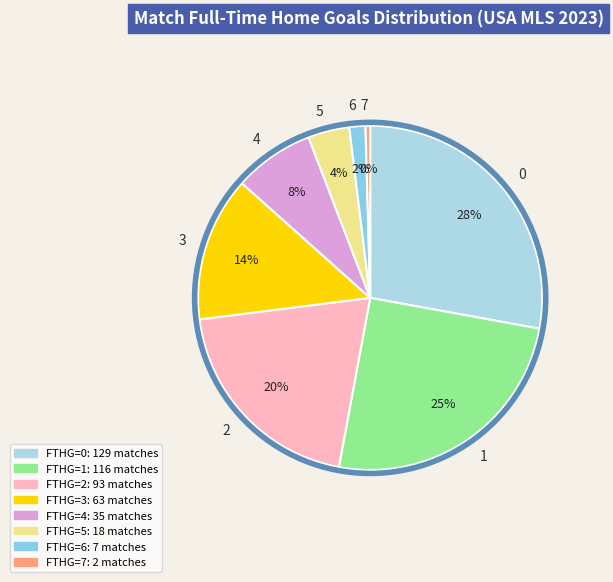

To the nearest percent, what percentage of the pie is 4?

8%